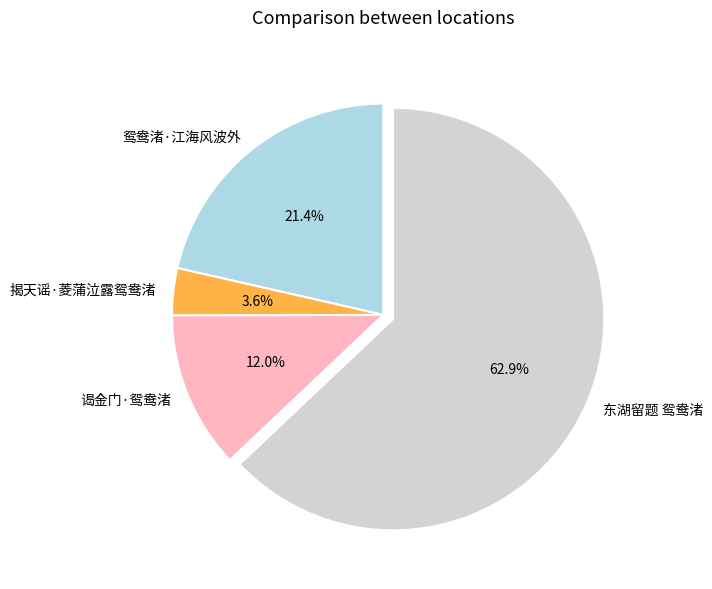

Which slice is the smallest?

揭天谣·菱蒲泣露鸳鸯渚